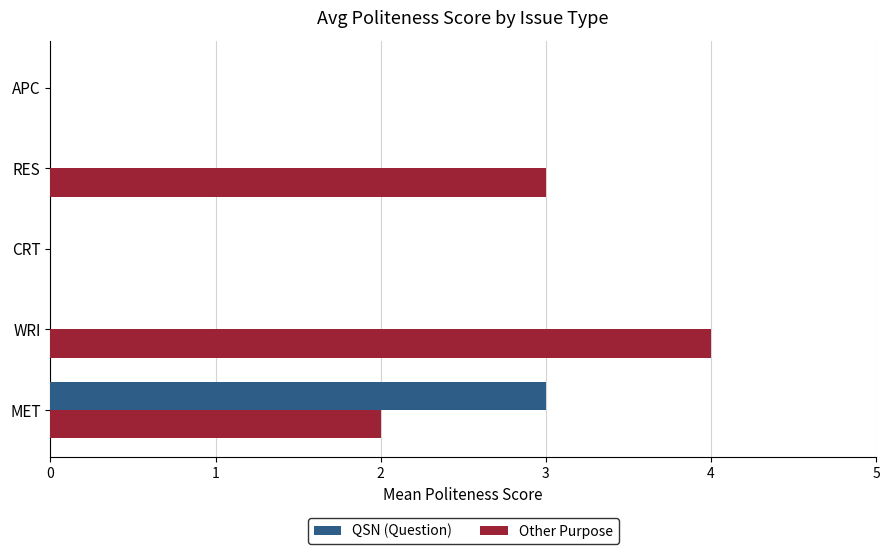

What is the sum of the QSN (Question) values at MET and CRT?

3